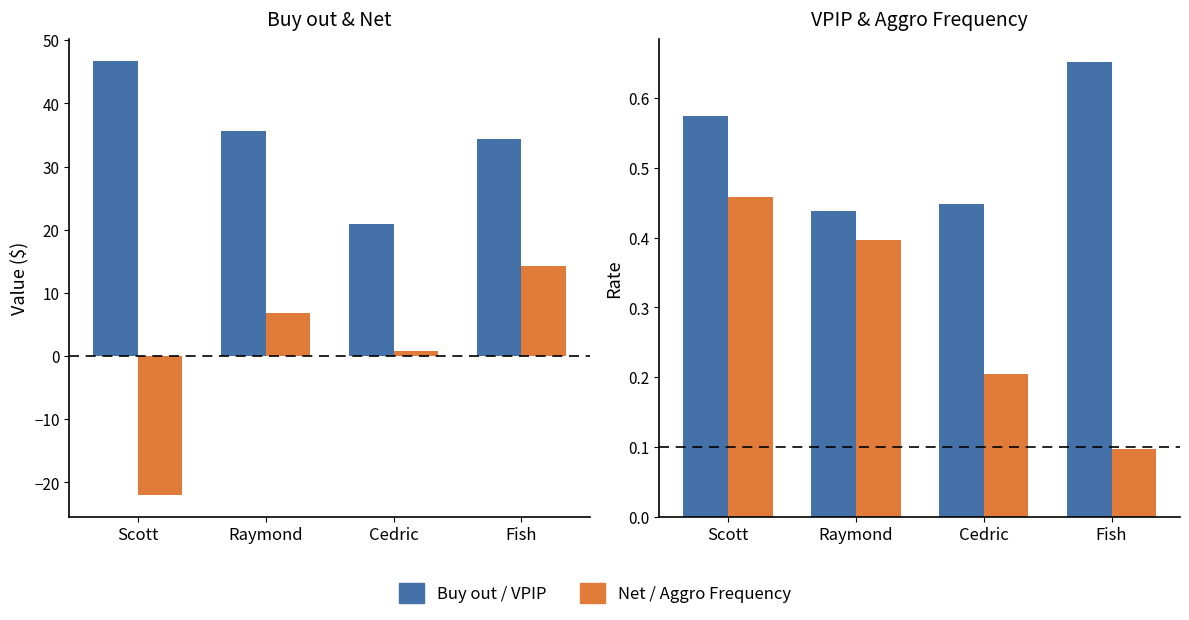

Reading right to left, transcribe all the data shown in this chart.

Buy out: Fish=34.3	Cedric=20.9	Raymond=35.6	Scott=46.7
Net: Fish=14.3	Cedric=0.9	Raymond=6.8	Scott=-22.0
VPIP: Fish=0.7	Cedric=0.4	Raymond=0.4	Scott=0.6
Aggro Frequency: Fish=0.1	Cedric=0.2	Raymond=0.4	Scott=0.5